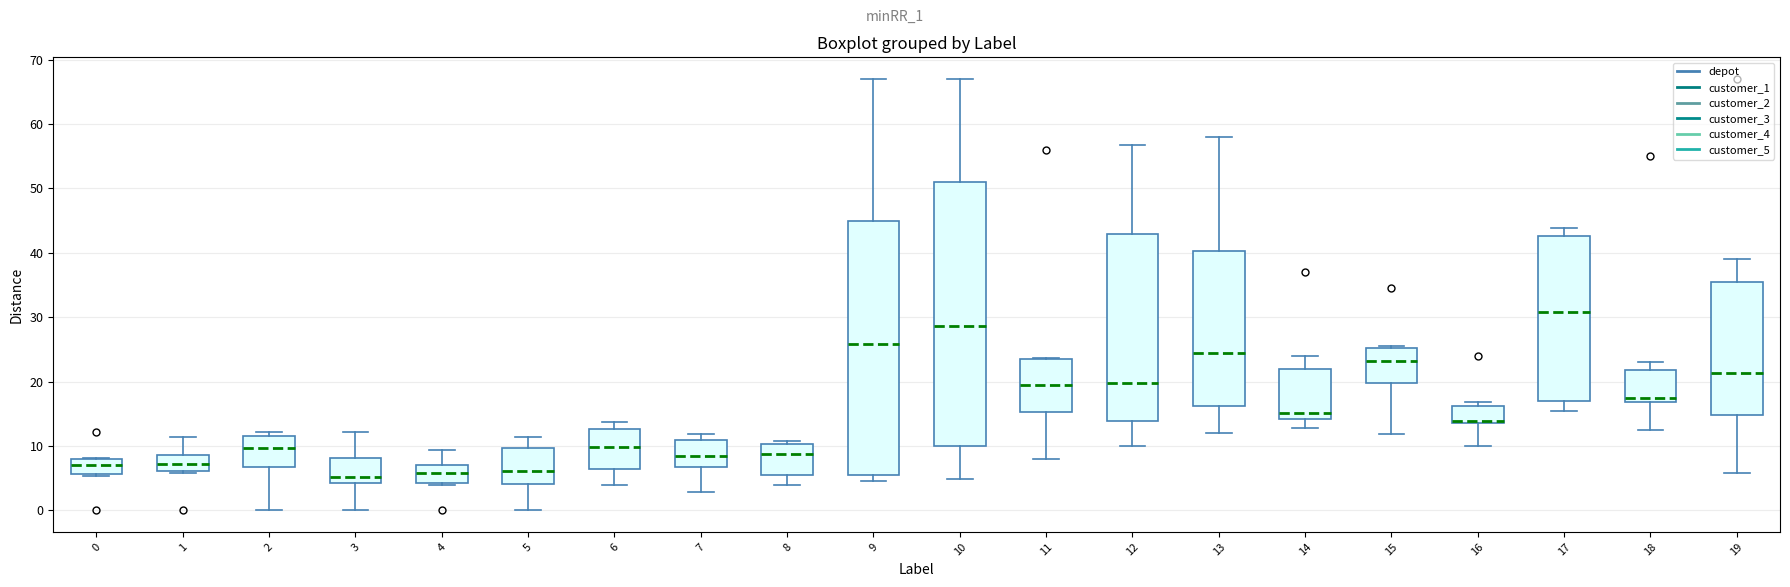

Reading left to right, read every box against the y-axis: the position of its median line, the range the box covers, and the ends of its whiskers. The values are not printed on the chart, so give them approximately, as read against the axis.

0: median 7, box 6 to 8, whiskers 5 to 8
1: median 7, box 6 to 9, whiskers 6 (just below the box's lower edge) to 11
2: median 10, box 7 to 12, whiskers 0 to 12 (just above the box's upper edge)
3: median 5, box 4 to 8, whiskers 0 to 12
4: median 6, box 4 to 7, whiskers 4 to 9
5: median 6, box 4 to 10, whiskers 0 to 11
6: median 10, box 6 to 13, whiskers 4 to 14
7: median 8, box 7 to 11, whiskers 3 to 12
8: median 9, box 5 to 10, whiskers 4 to 11
9: median 26, box 5 to 45, whiskers 5 (just below the box's lower edge) to 67
10: median 29, box 10 to 51, whiskers 5 to 67
11: median 20, box 15 to 23, whiskers 8 to 24
12: median 20, box 14 to 43, whiskers 10 to 57
13: median 24, box 16 to 40, whiskers 12 to 58
14: median 15, box 14 to 22, whiskers 13 to 24
15: median 23, box 20 to 25, whiskers 12 to 26
16: median 14 (just above the box's lower edge), box 14 to 16, whiskers 10 to 17
17: median 31, box 17 to 43, whiskers 16 to 44
18: median 17 (just above the box's lower edge), box 17 to 22, whiskers 12 to 23
19: median 21, box 15 to 35, whiskers 6 to 39